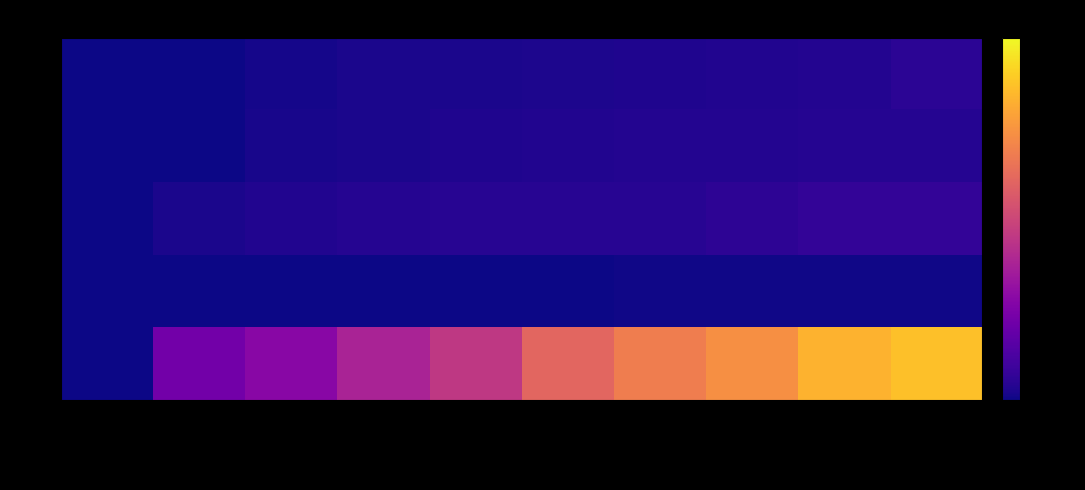

How many categories are shown in the chart?

10